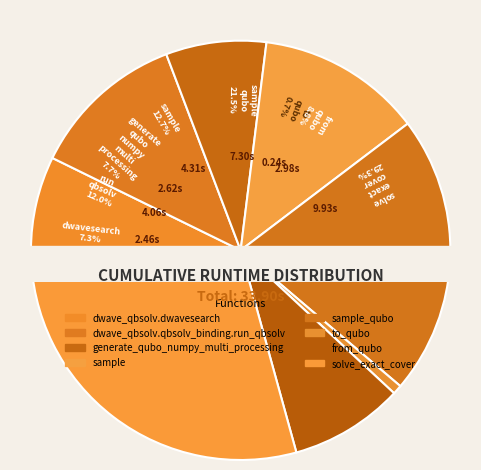

What is the change in value from generate_qubo_numpy_multi_processing to sample_qubo?

+4.7